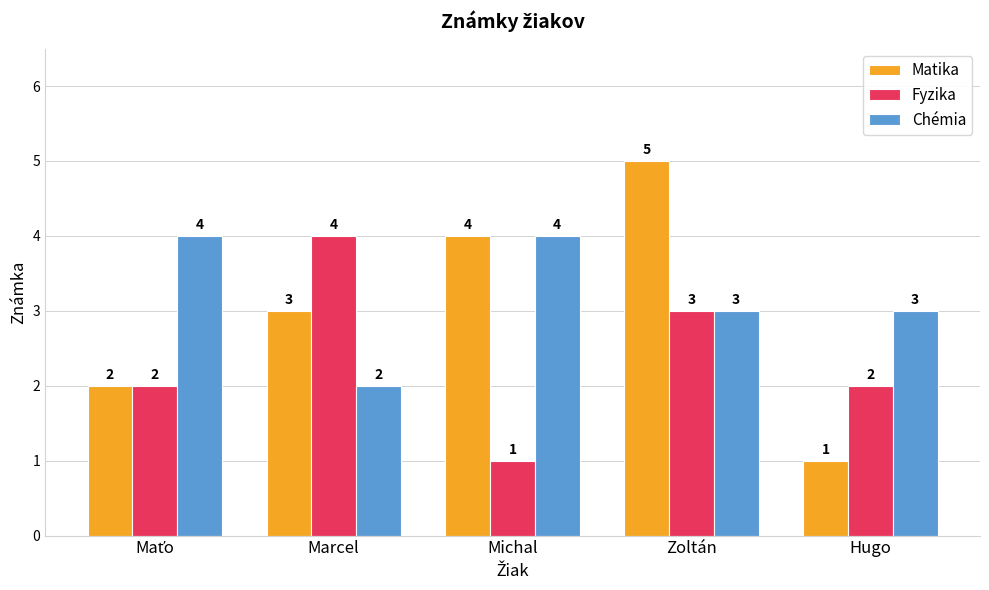

Reading left to right, what are all the values shown in this chart?

Matika: 2	3	4	5	1
Fyzika: 2	4	1	3	2
Chémia: 4	2	4	3	3